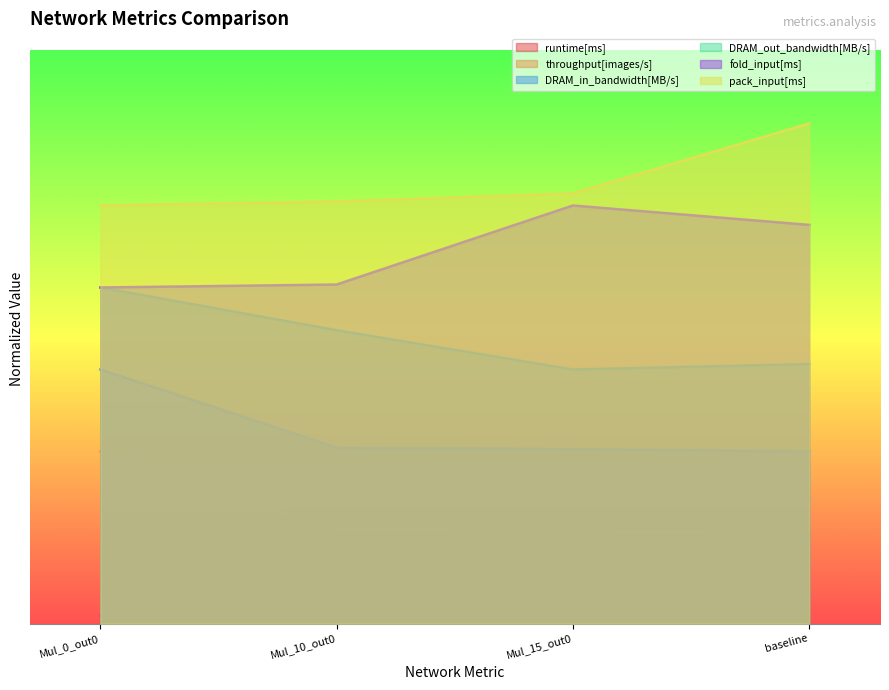

Count the number of data series in this chart.

6